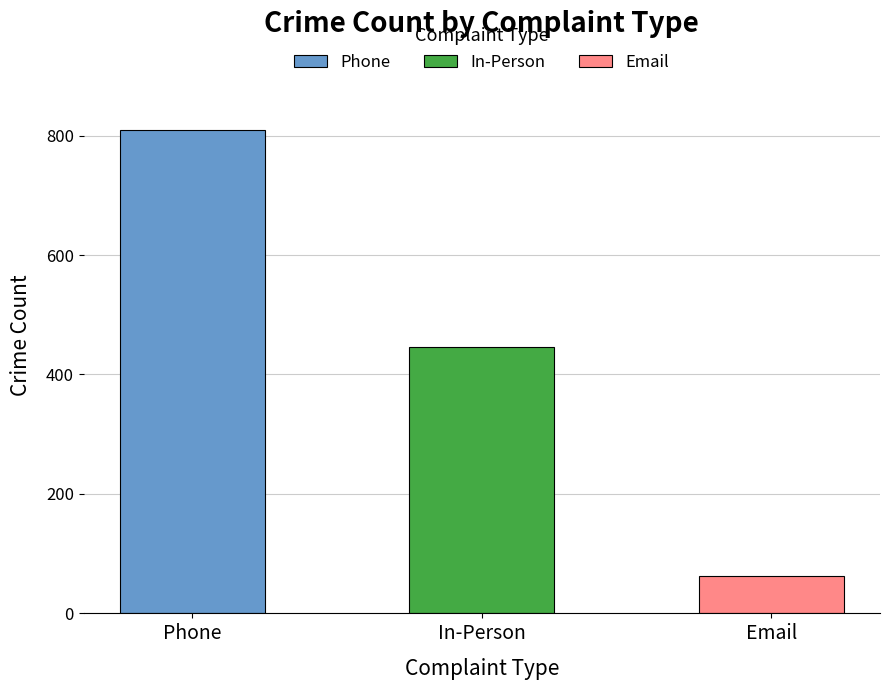

How many values are between 62 and 810?

3